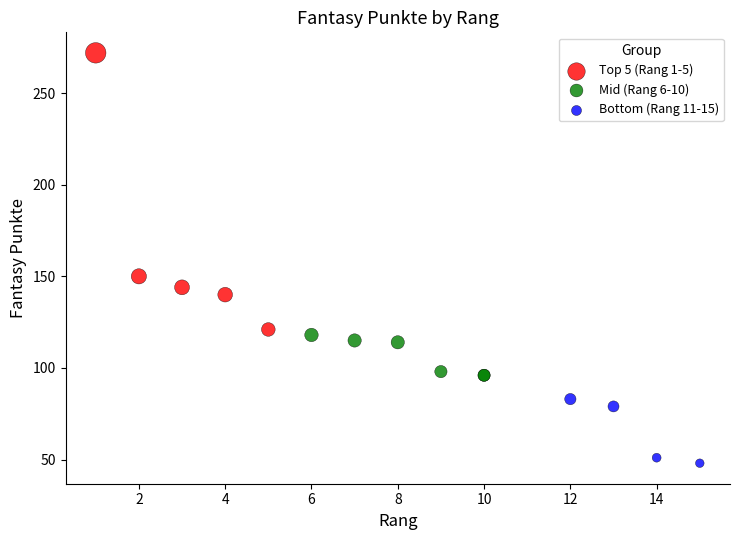

Which series contains the highest Y value?

Top 5 (Rang 1-5)